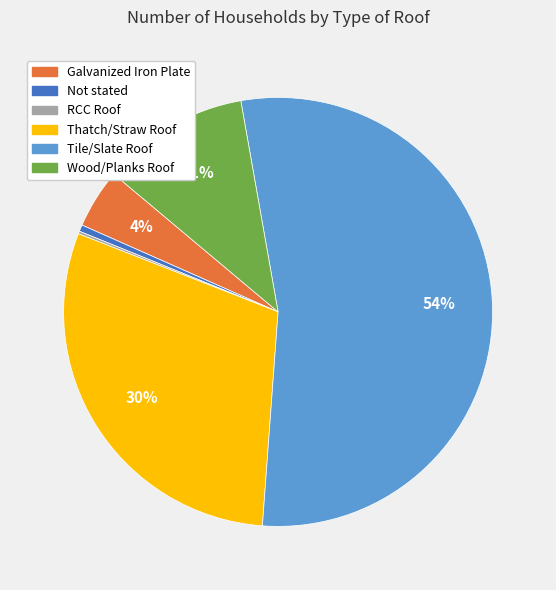

Is there any slice that represents more than half of the pie?

Yes